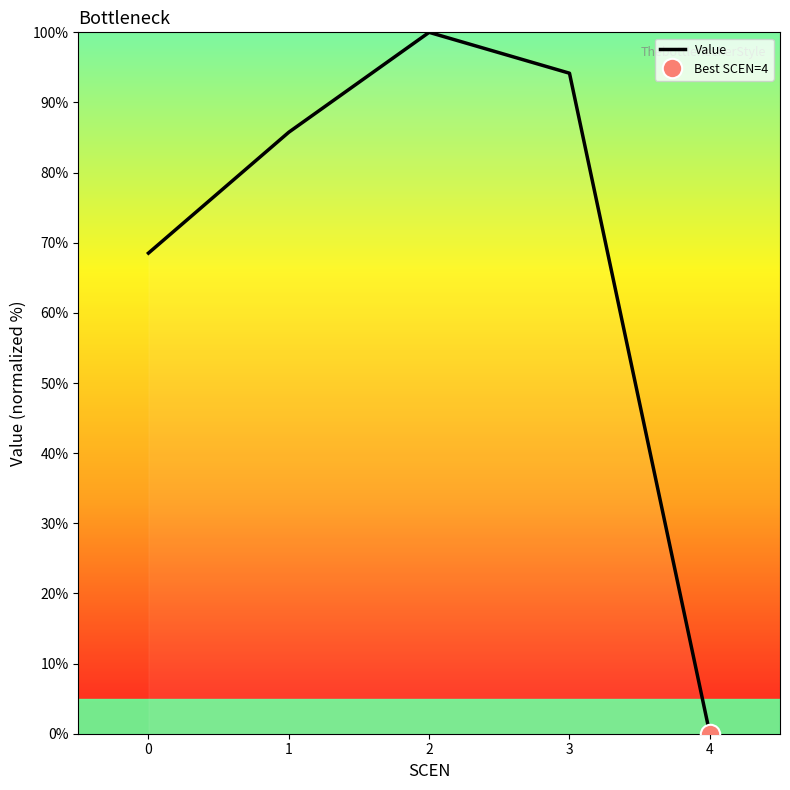

Which has a higher value, 3 or 1?

3